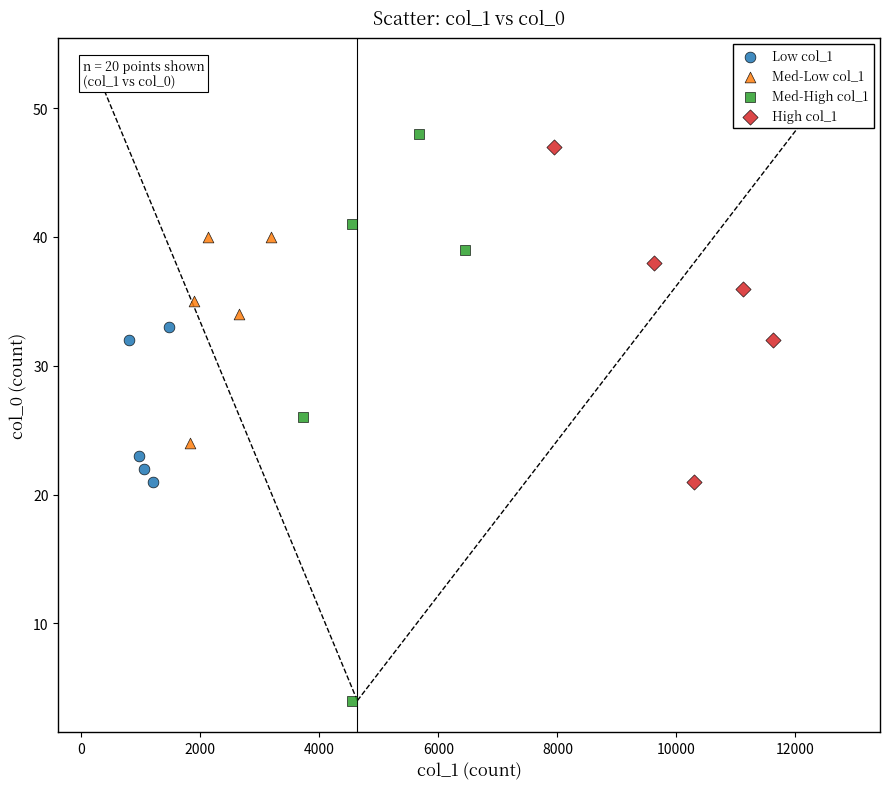

Which series has the largest Y range (max minus min)?

Med-High col_1